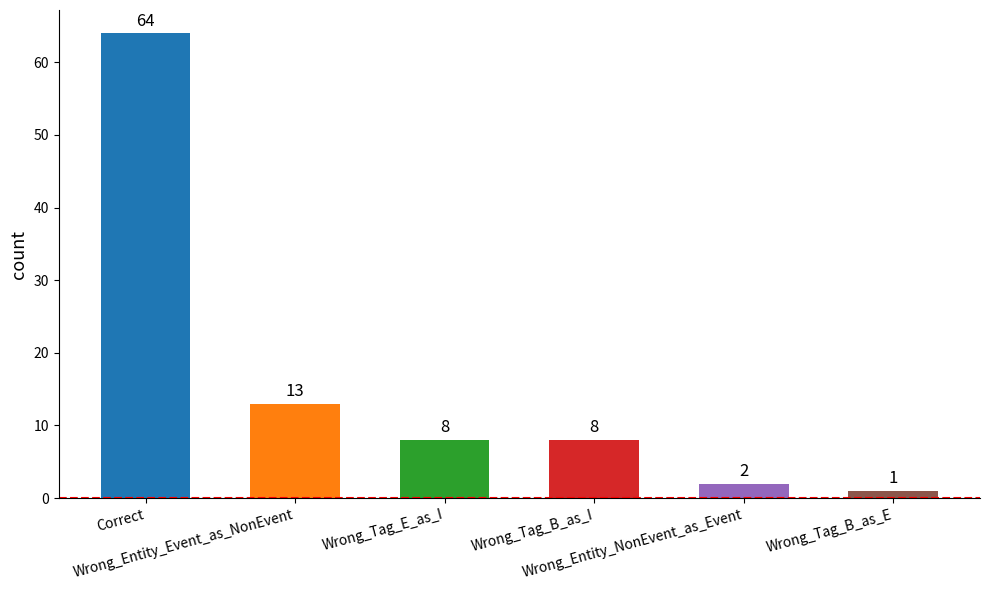

What position from the left is Wrong_Tag_B_as_E?

6